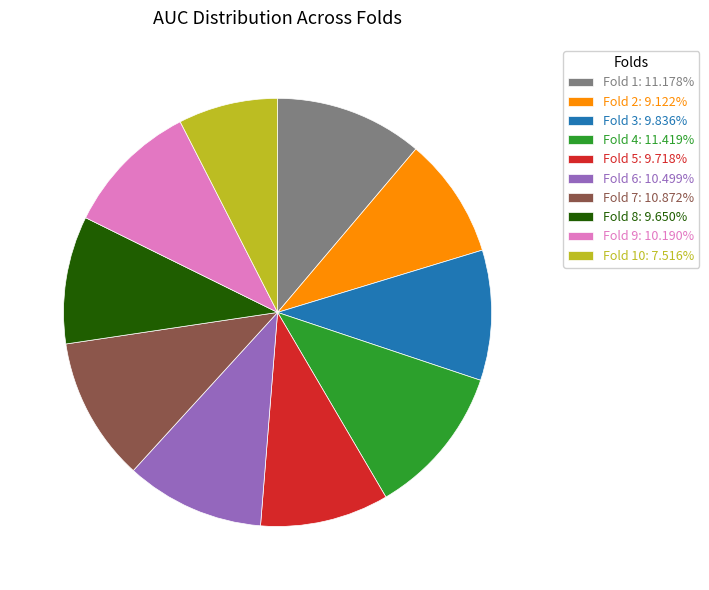

Do Fold 4: 11.419% and Fold 10: 7.516% together represent more than half of the pie?

No